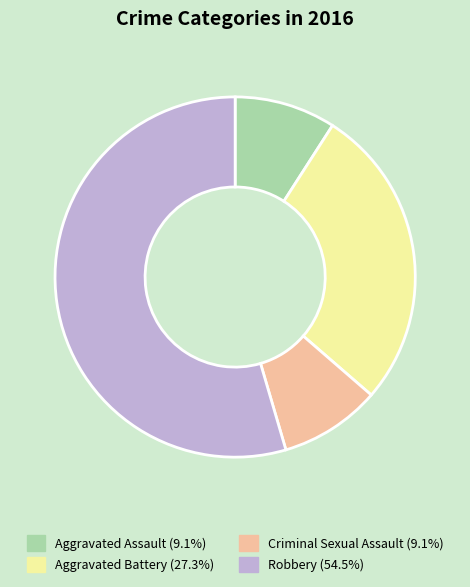

How many segments does this pie chart have?

4